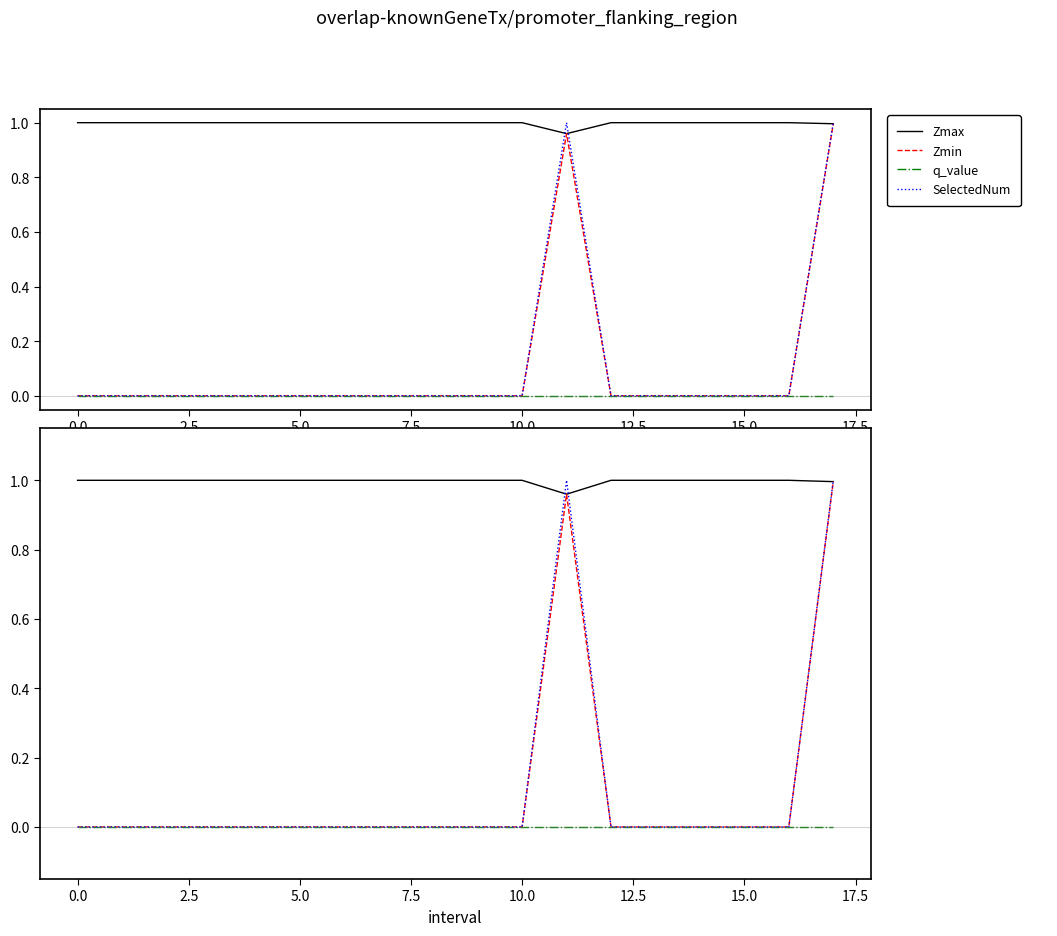

At how many categories does at least one series exceed 0?

18